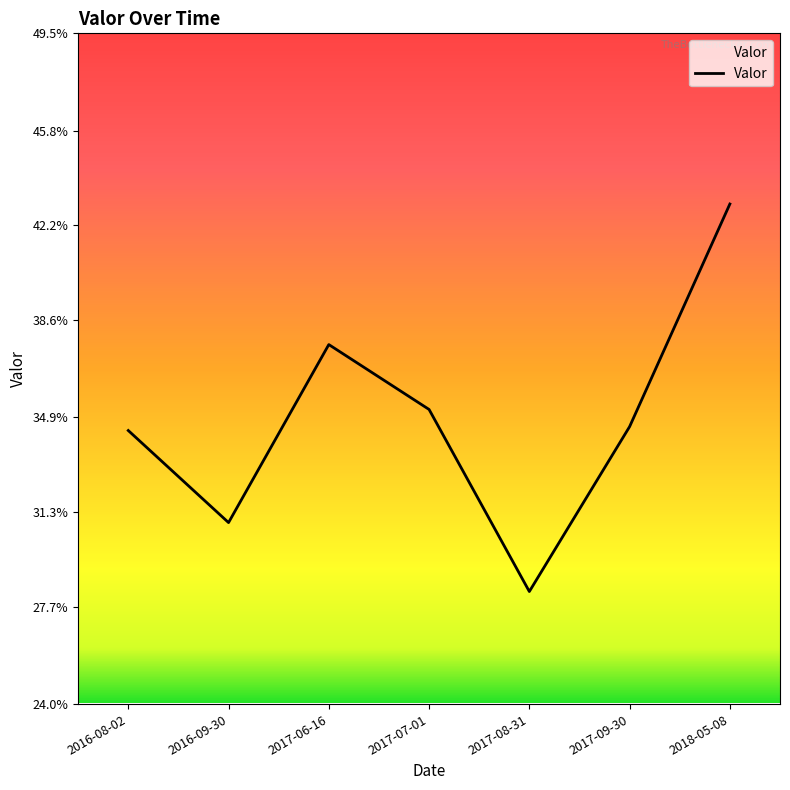

The value at 2016-09-30 is 0.4. True or false?

False